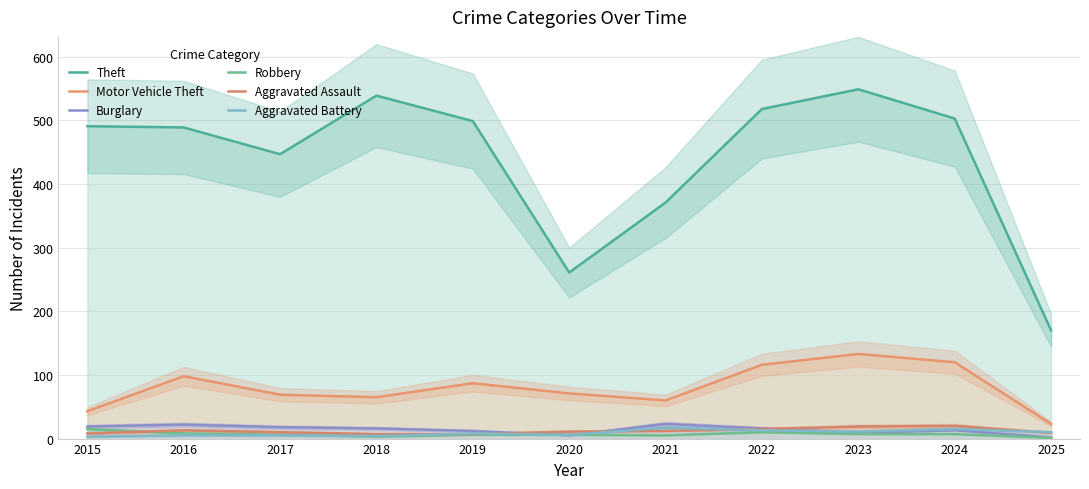

What is the average value of the Motor Vehicle Theft series?

80